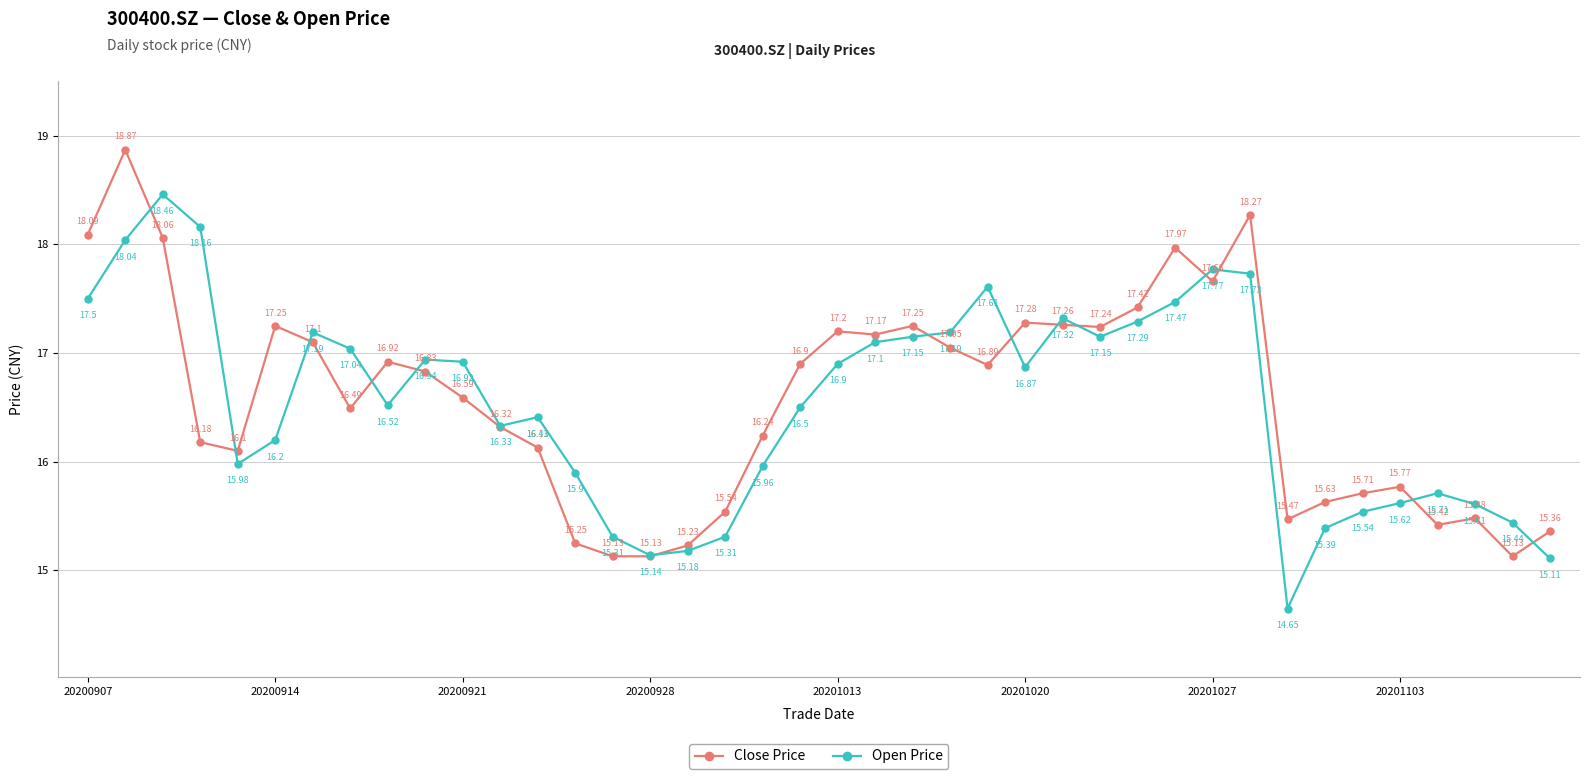

True or false: Close Price has more than 0 points higher than both neighbors.

True